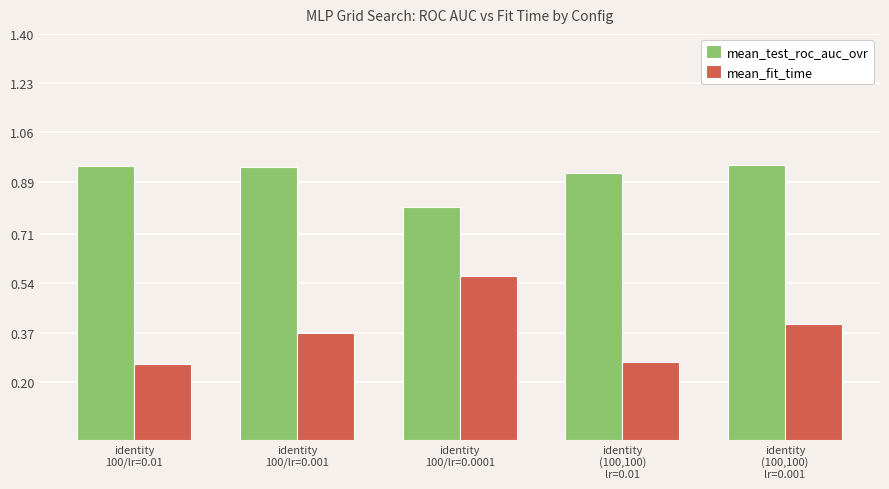

Rank the series by their average value, from highest to lowest.

mean_test_roc_auc_ovr, mean_fit_time